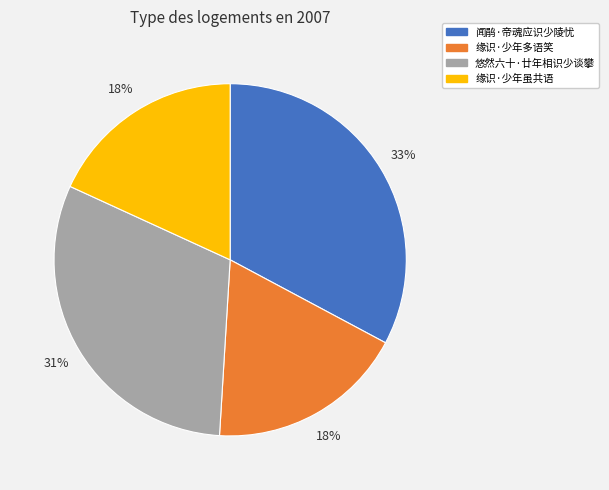

To the nearest percent, what is the difference between the 缘识·少年虽共语 and 闻鹃·帝魂应识少陵忧 slice percentages?

15%